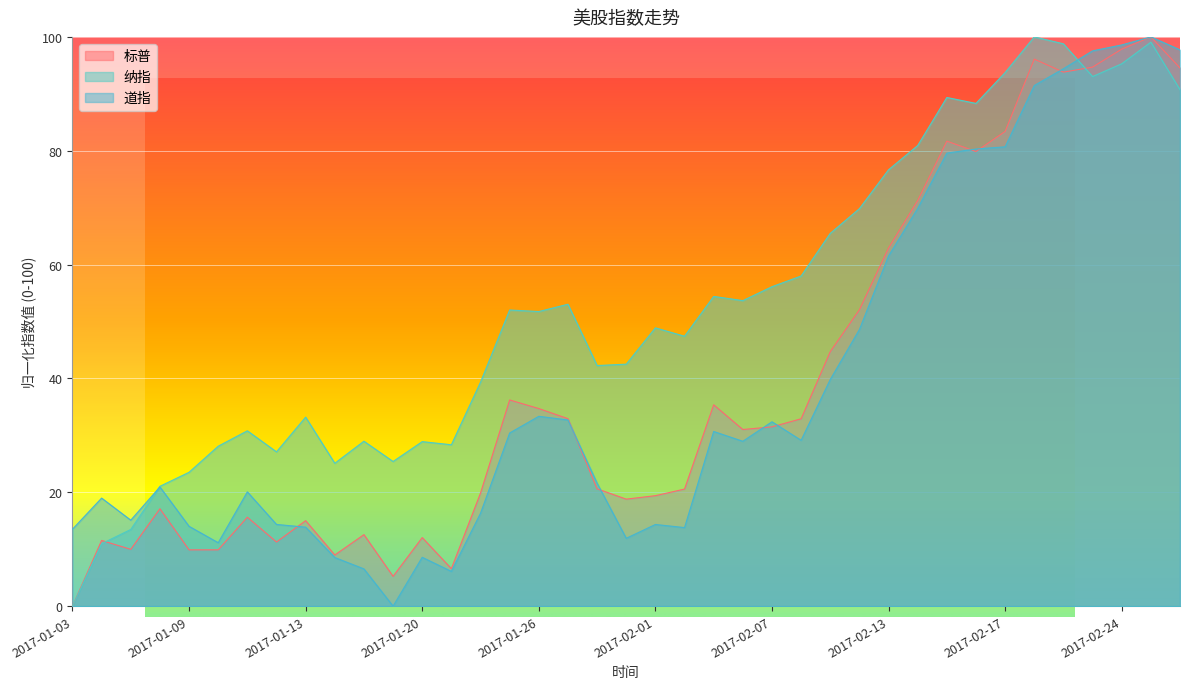

Where does the 标普 series first go above 31?

2017-01-25